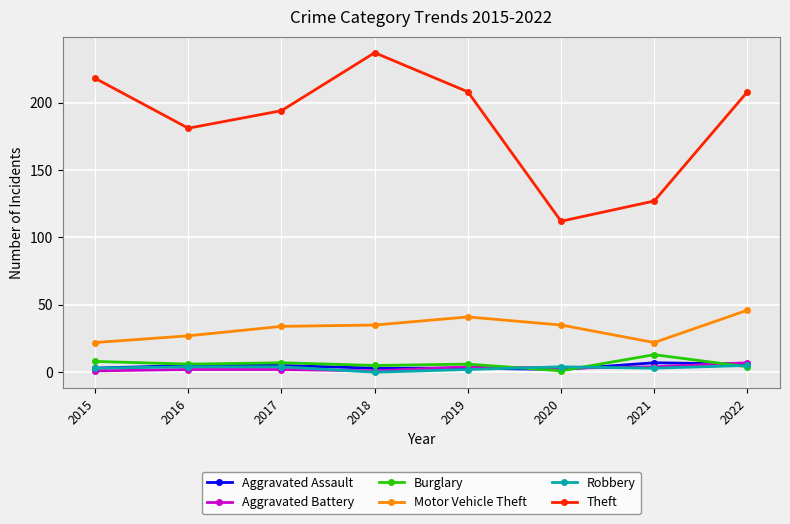

True or false: Theft and Aggravated Assault intersect in this chart.

False